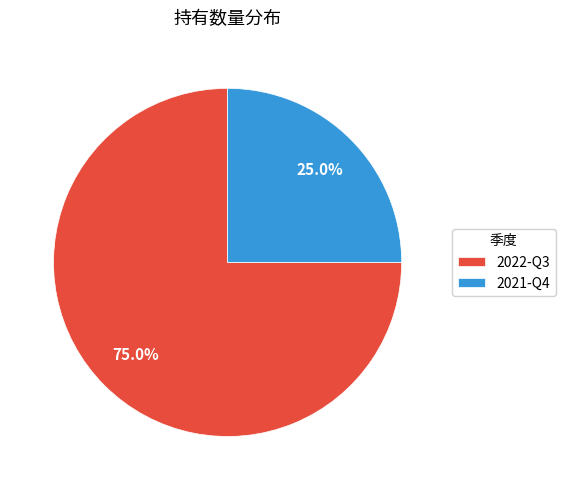

The 2022-Q3 slice represents 75% of the pie. True or false?

True